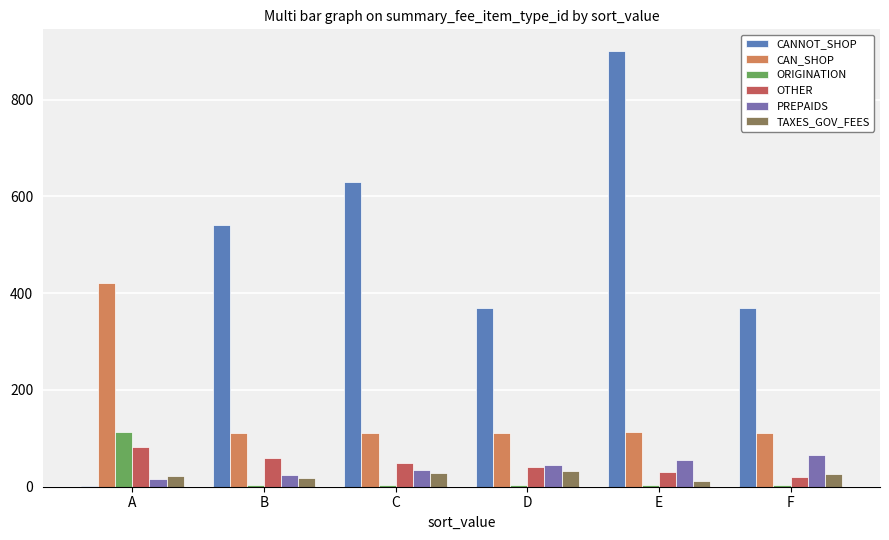

Which series has the largest range (max minus min)?

CANNOT_SHOP